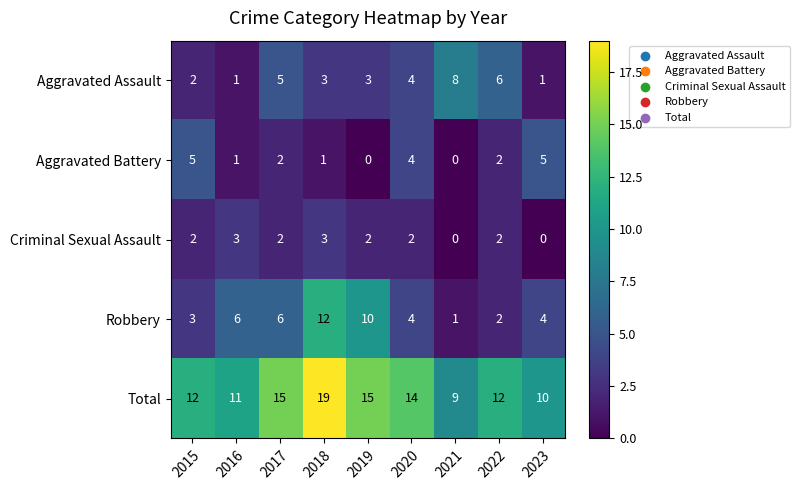

What is the maximum value for Robbery?

12